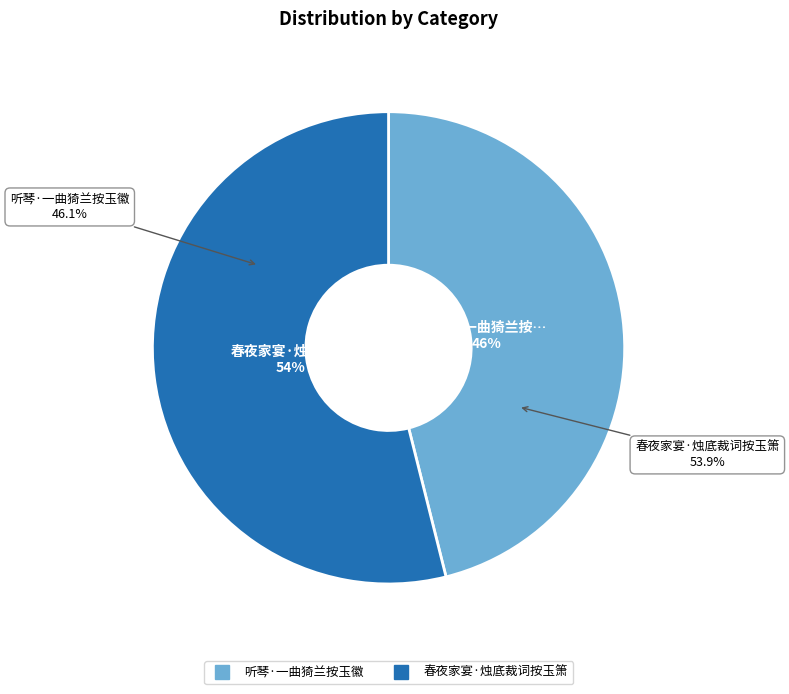

How many segments does this pie chart have?

2